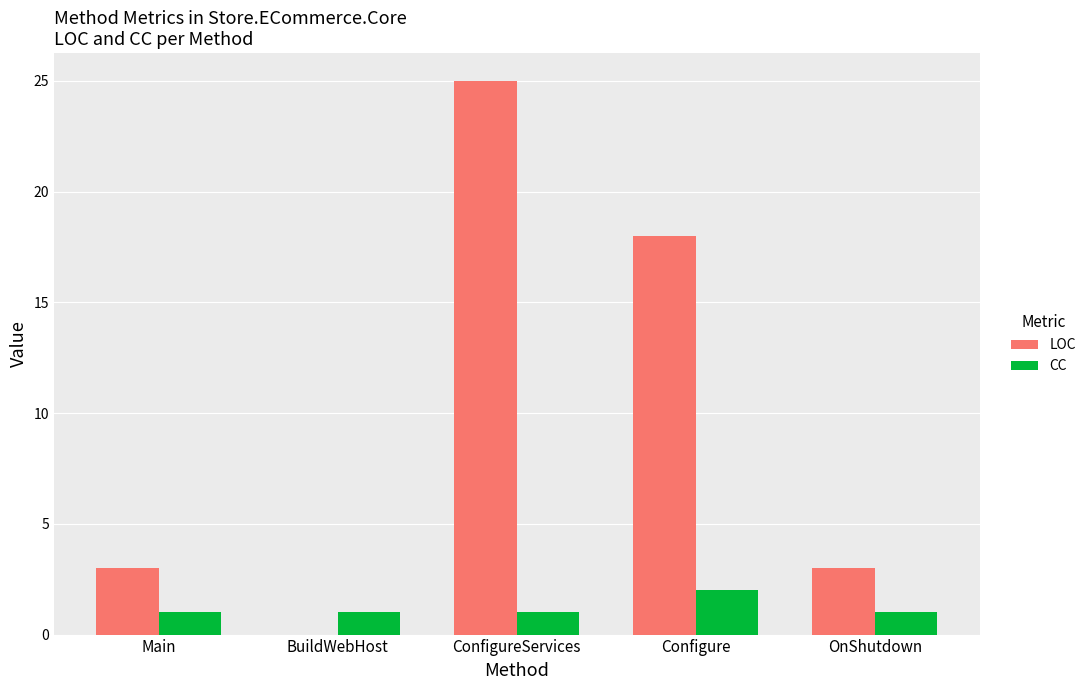

What is the sum of all CC values?

6